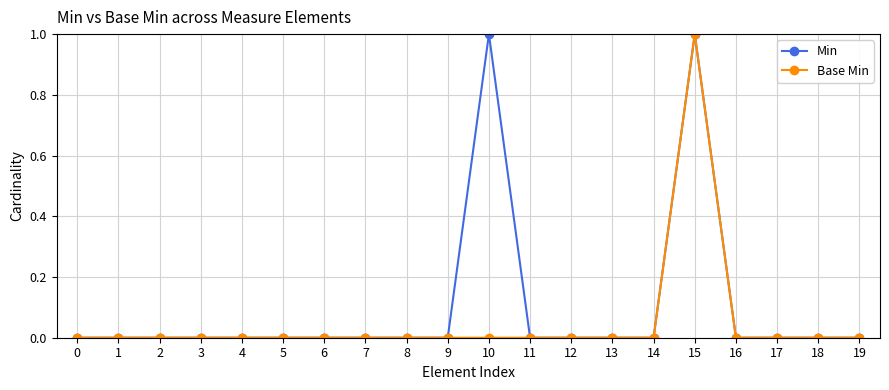

Rank the series by their average value, from highest to lowest.

Min, Base Min